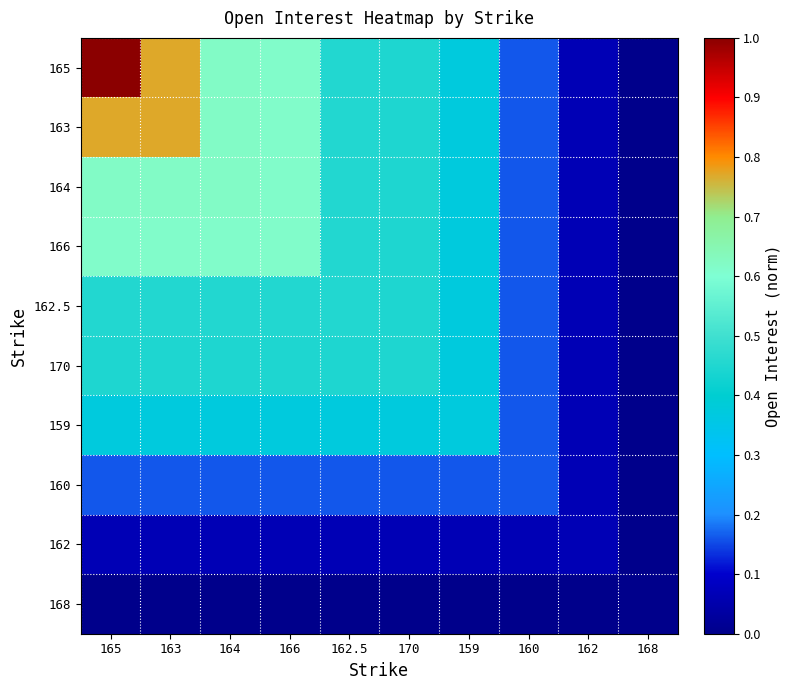

Which series has the largest total across all categories?

165